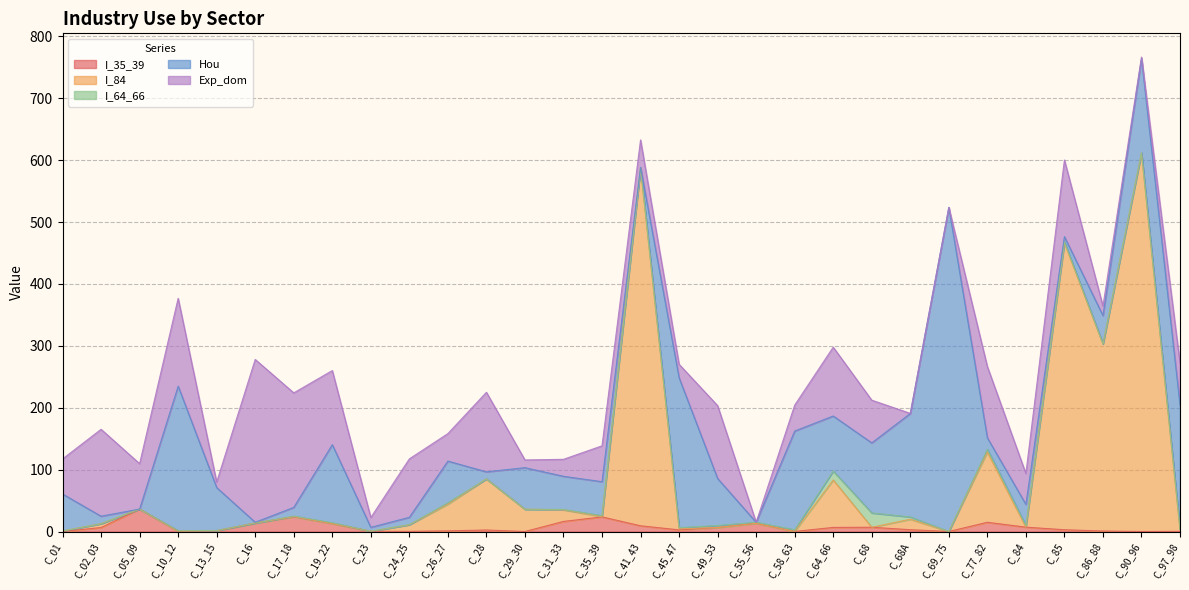

Between C_13_15 and C_69_75, which is larger?

C_13_15